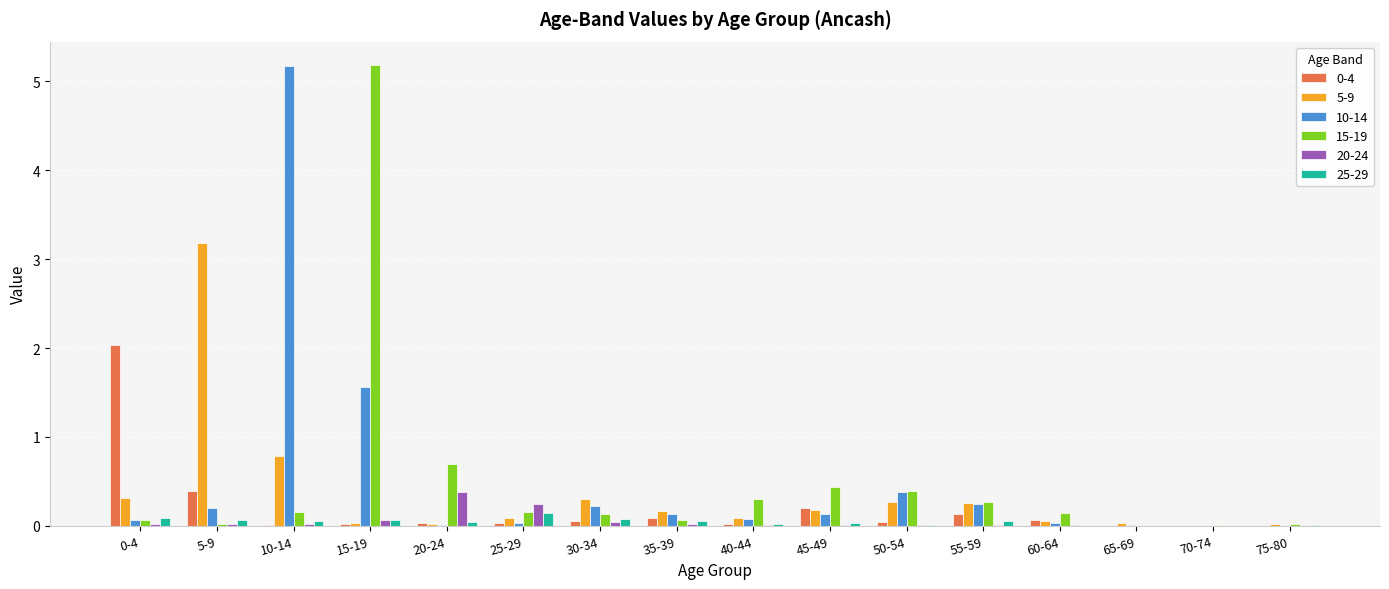

The 25-29 series shows 0.0 at 35-39. True or false?

True